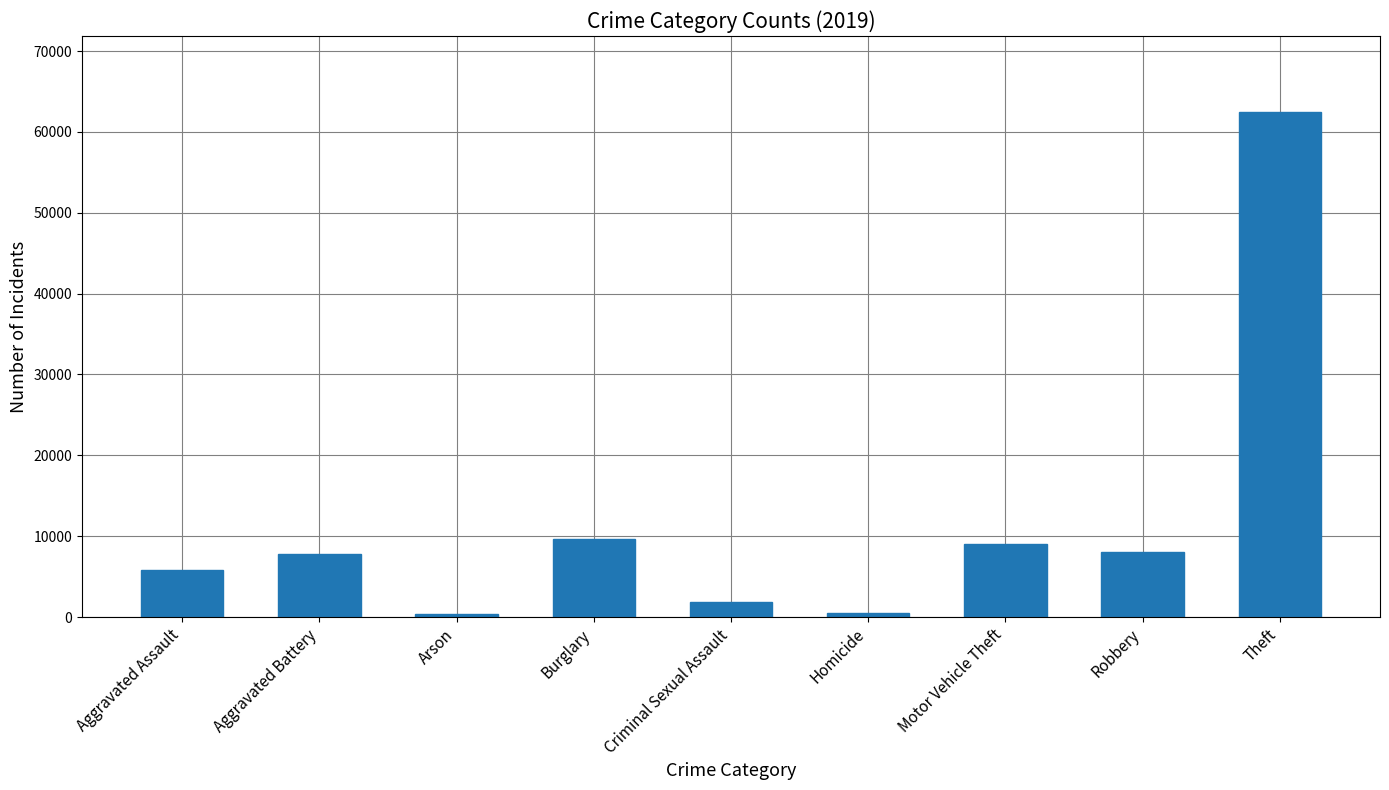

Which has a higher value, Homicide or Aggravated Battery?

Aggravated Battery